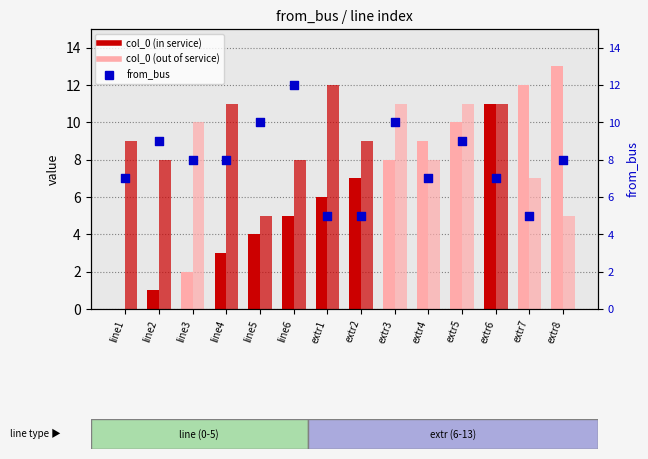

Which series has the largest Y range (max minus min)?

col_0